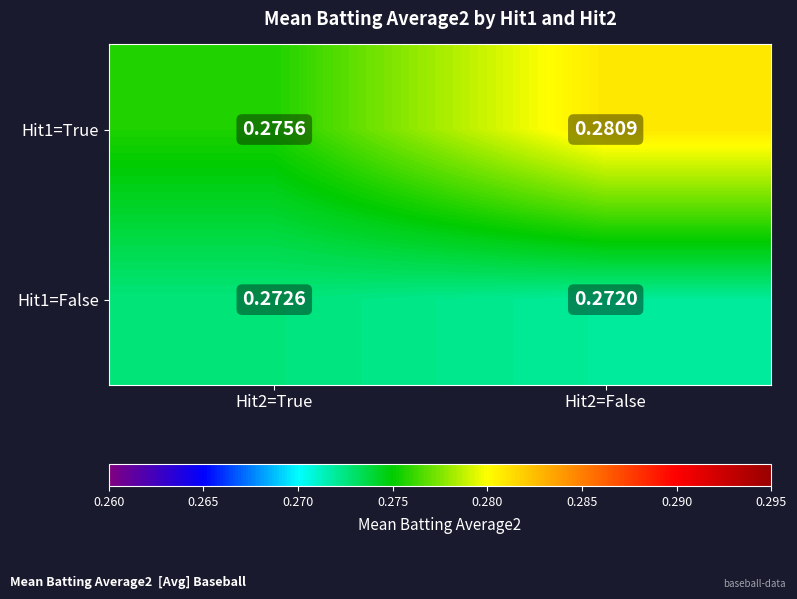

Is the value of Hit1=True at Hit2=False greater than the value of Hit1=False at Hit2=True?

Yes